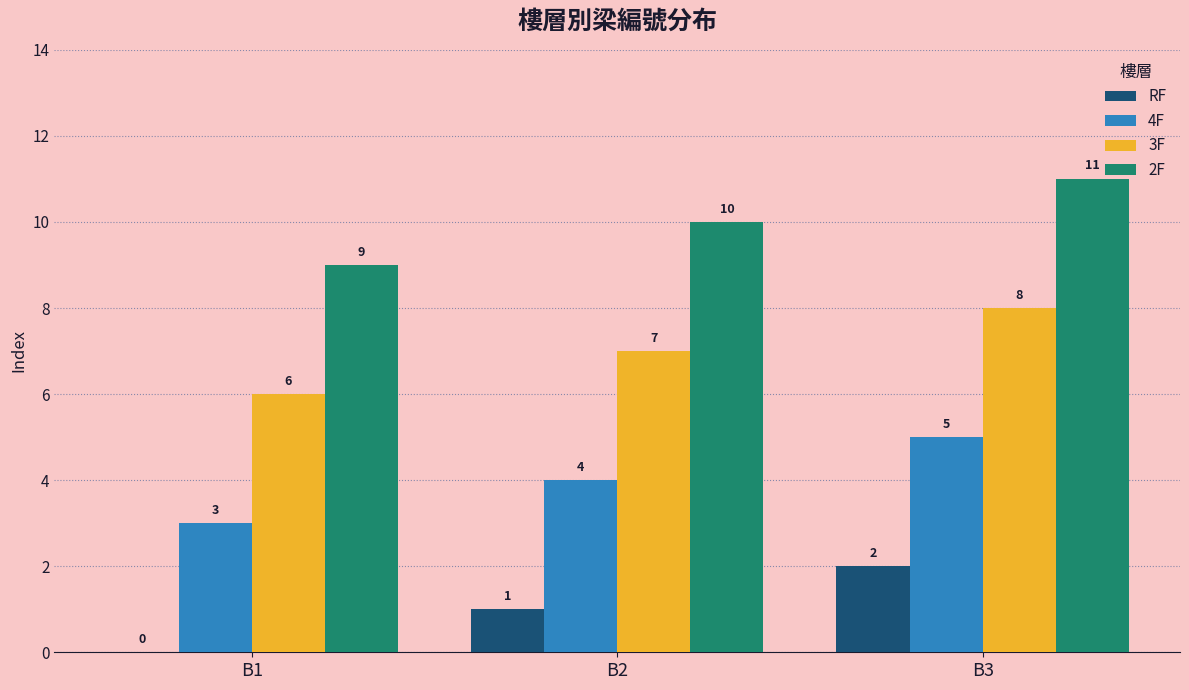

The RF series shows 2 at B3. True or false?

True